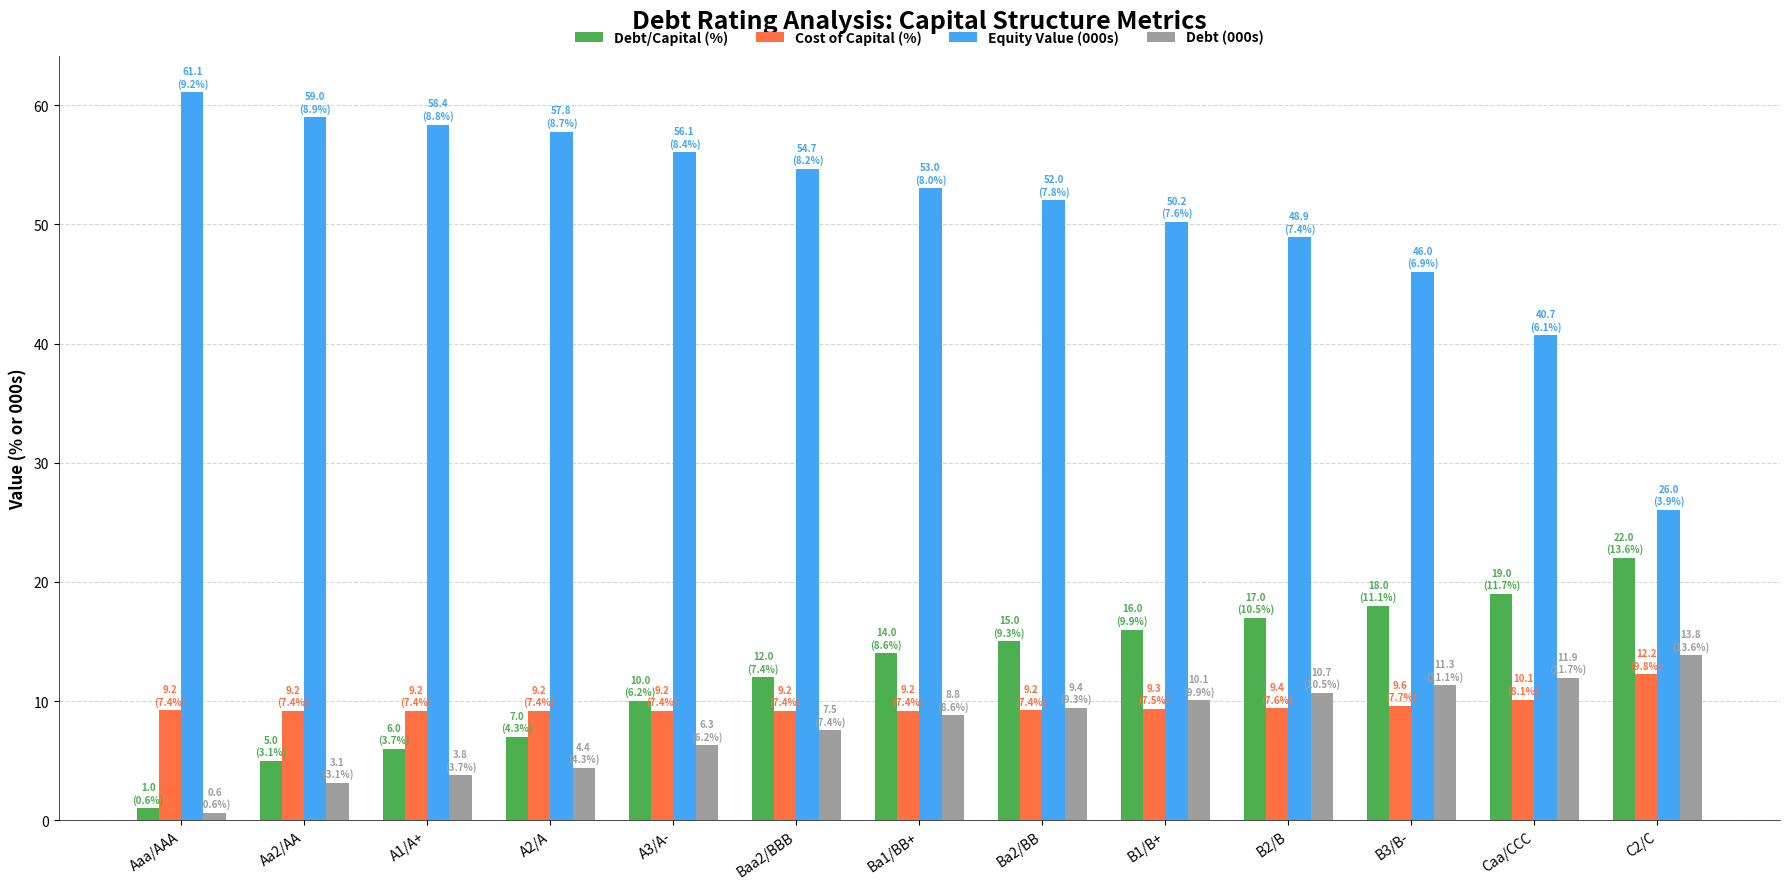

Is it true that Equity Value (000s) equals 28.7 at Ba1/BB+?

False